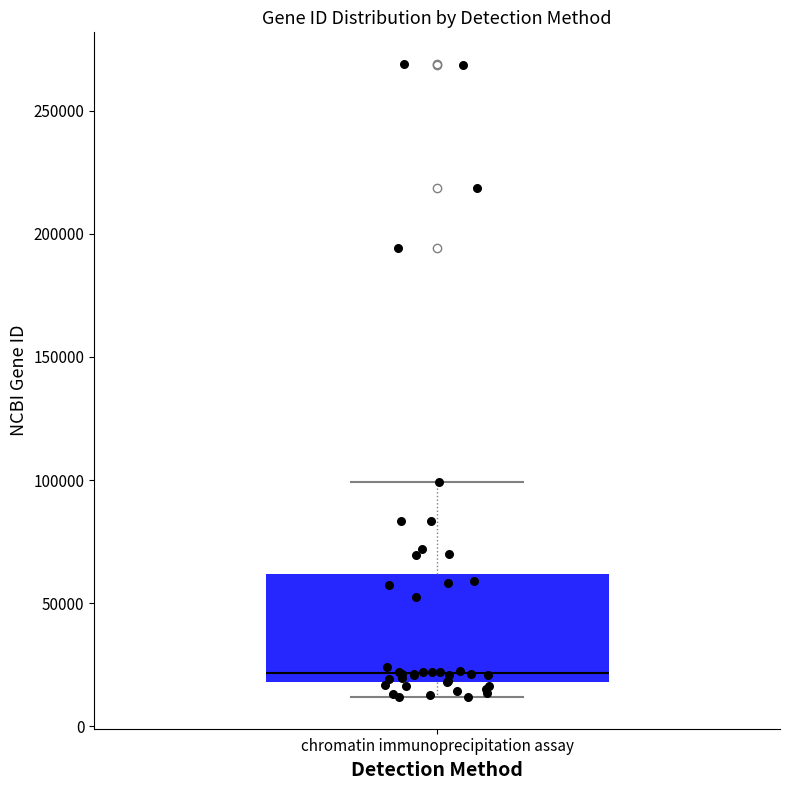

Read this box plot against the y-axis: the position of the median line, the range covered by the box, and the ends of both whiskers. The values are not printed on the chart, so give them approximately, as read against the axis.

median 20000 (just above the box's lower edge), box 20000 to 60000, whiskers 10000 to 100000